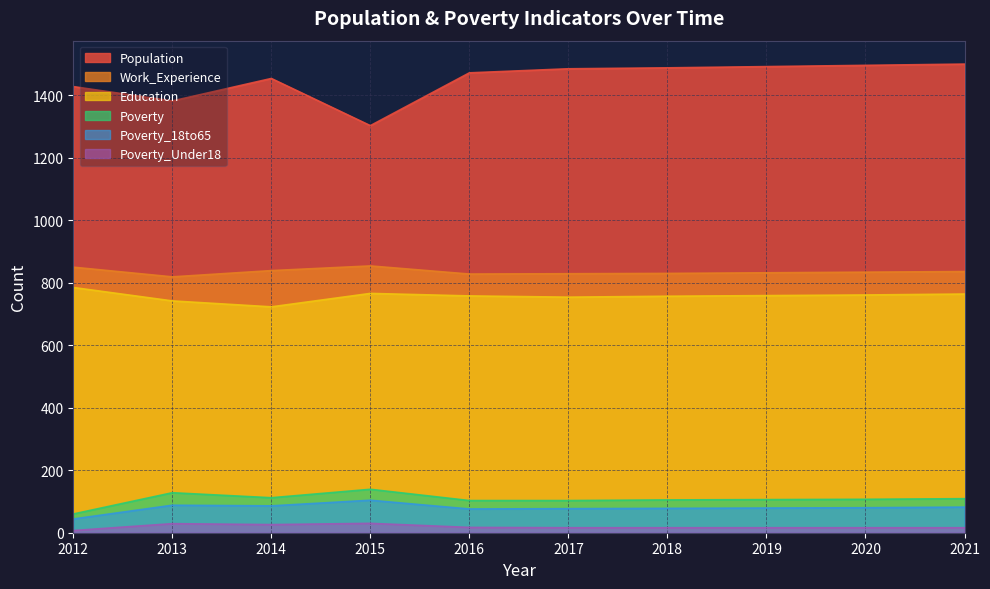

Rank the series at 2016 from lowest to highest value.

Poverty_Under18, Poverty_18to65, Poverty, Education, Work_Experience, Population